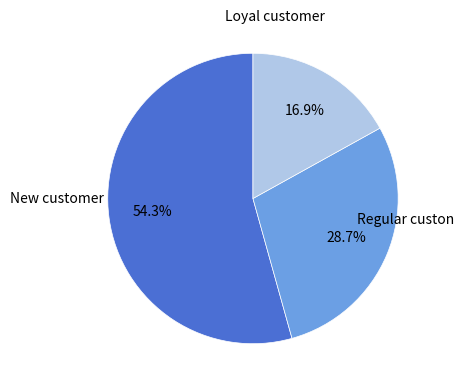

Does any single category account for the majority?

Yes